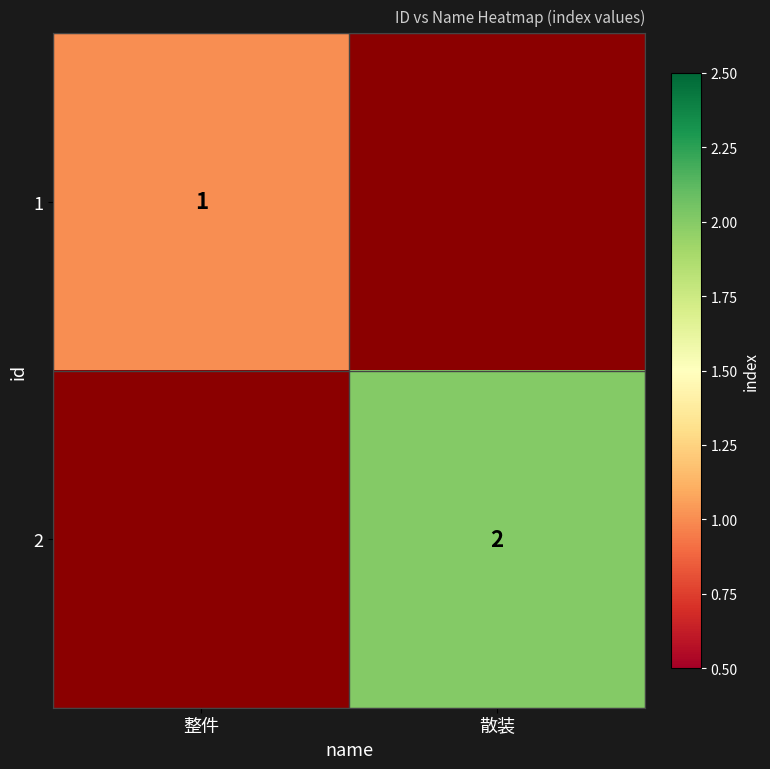

Between 散装 and 整件, which is larger?

整件